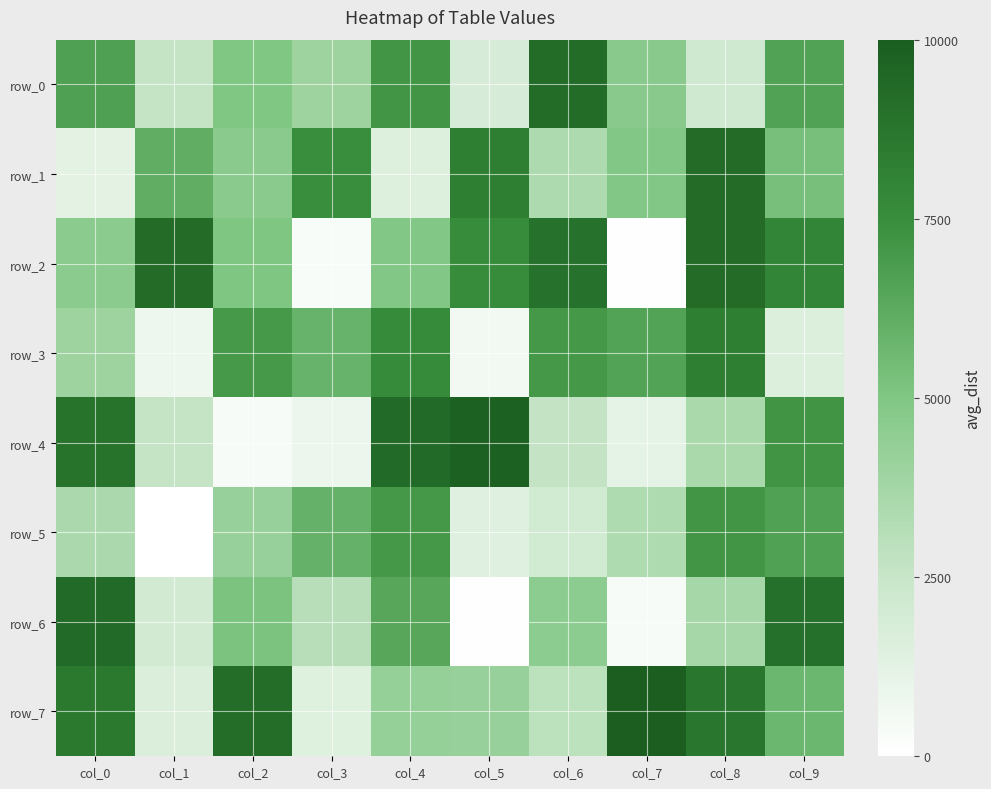

Between col_7 and col_4, which is larger?

col_4